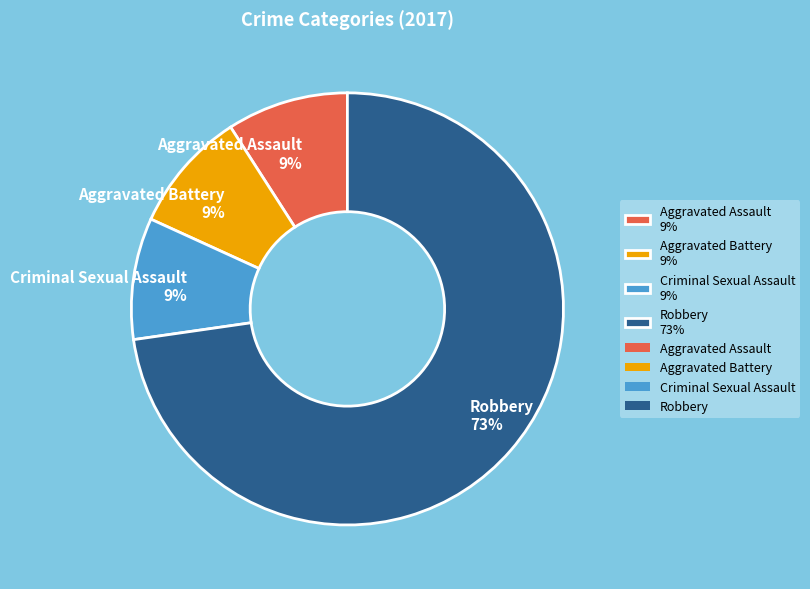

How many slices are in this pie chart?

4